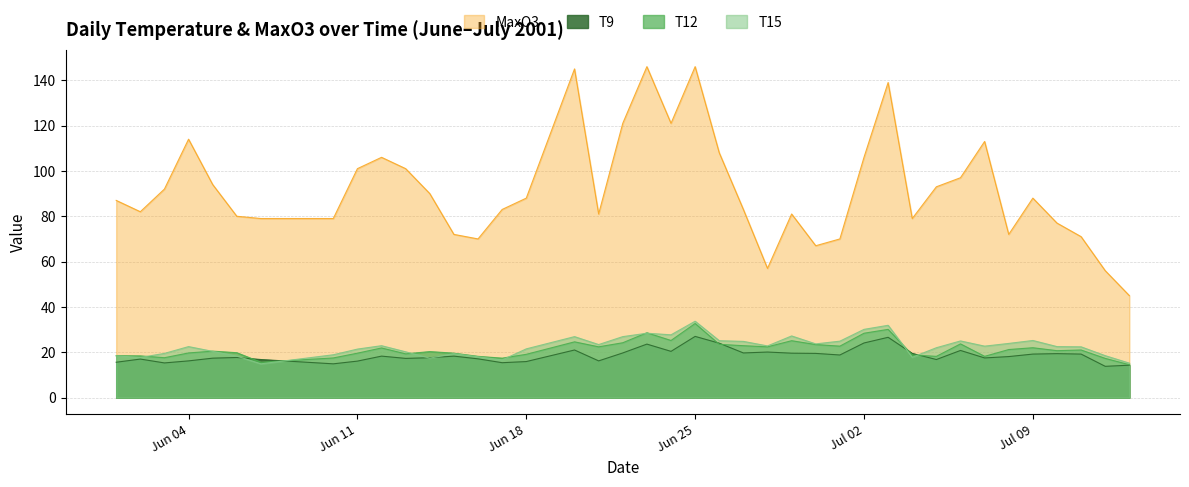

What is the maximum value shown in the chart?

146.0